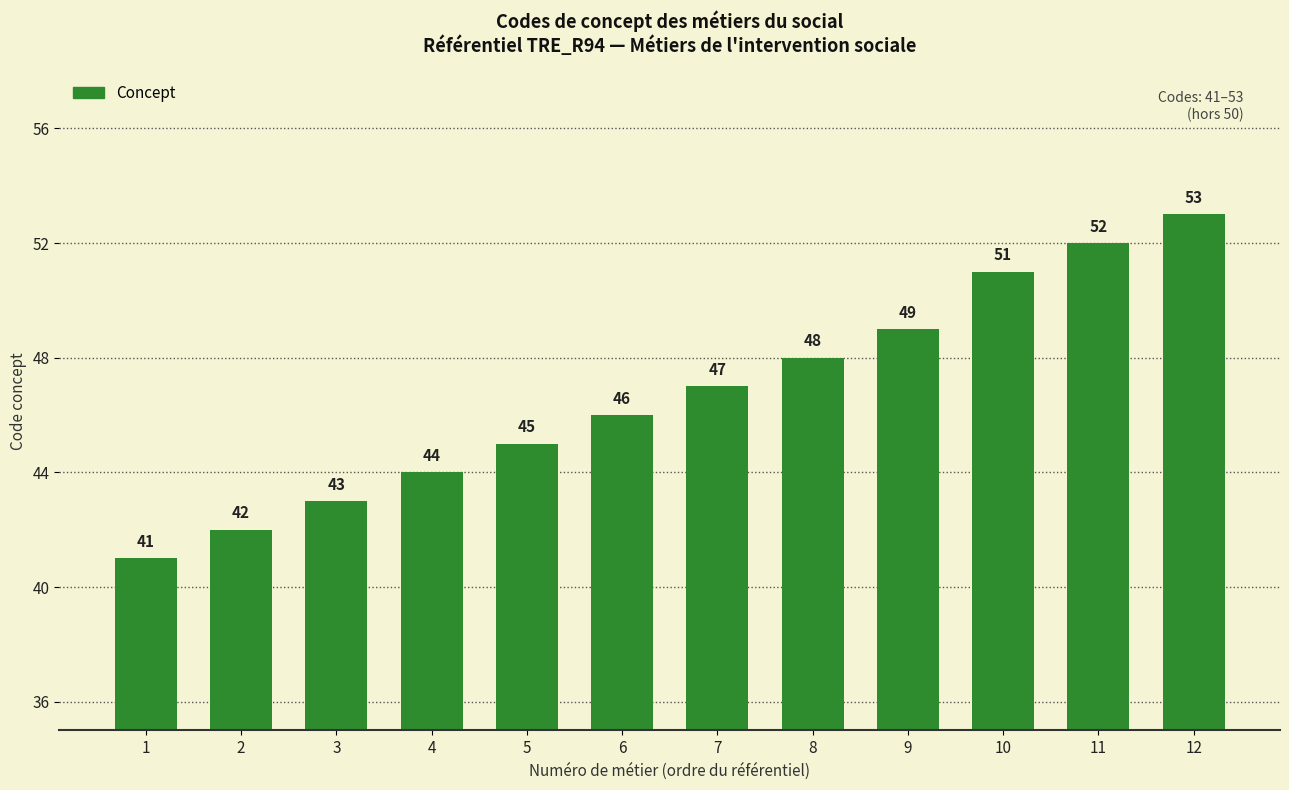

Which category has the highest value across all series?

12